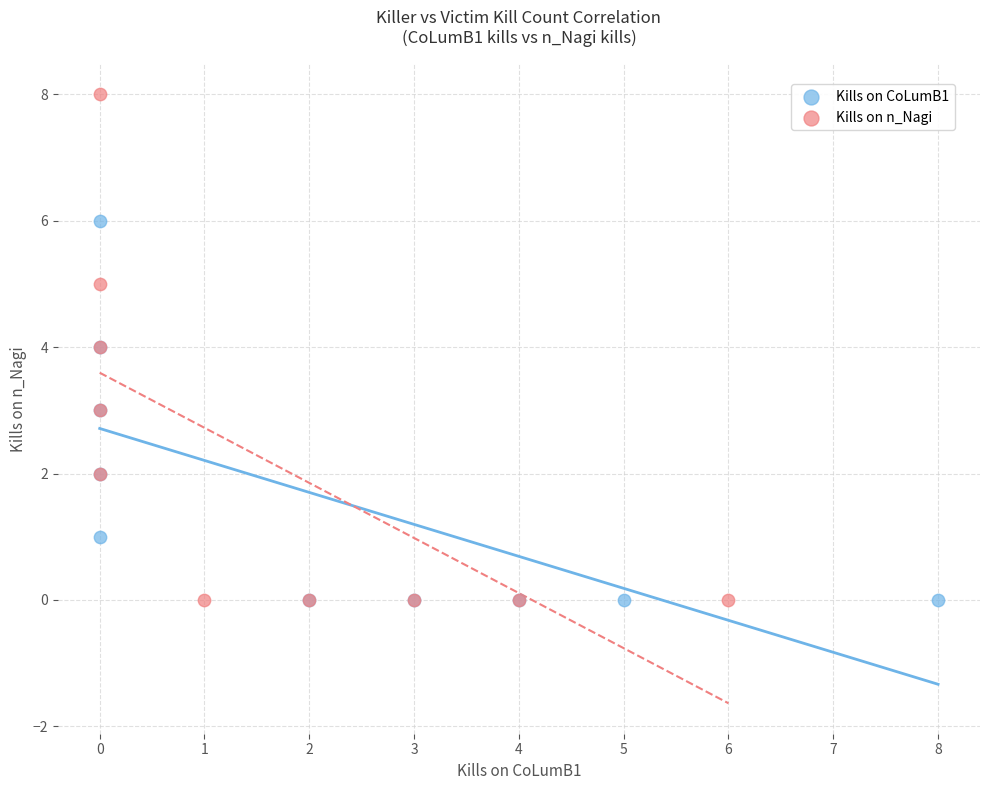

Which series has the widest spread of Y values?

Kills on n_Nagi